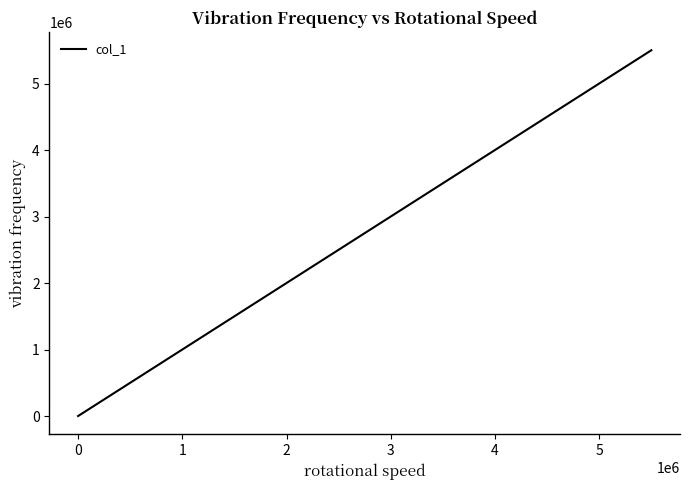

What is the maximum value shown in the chart?

5500000